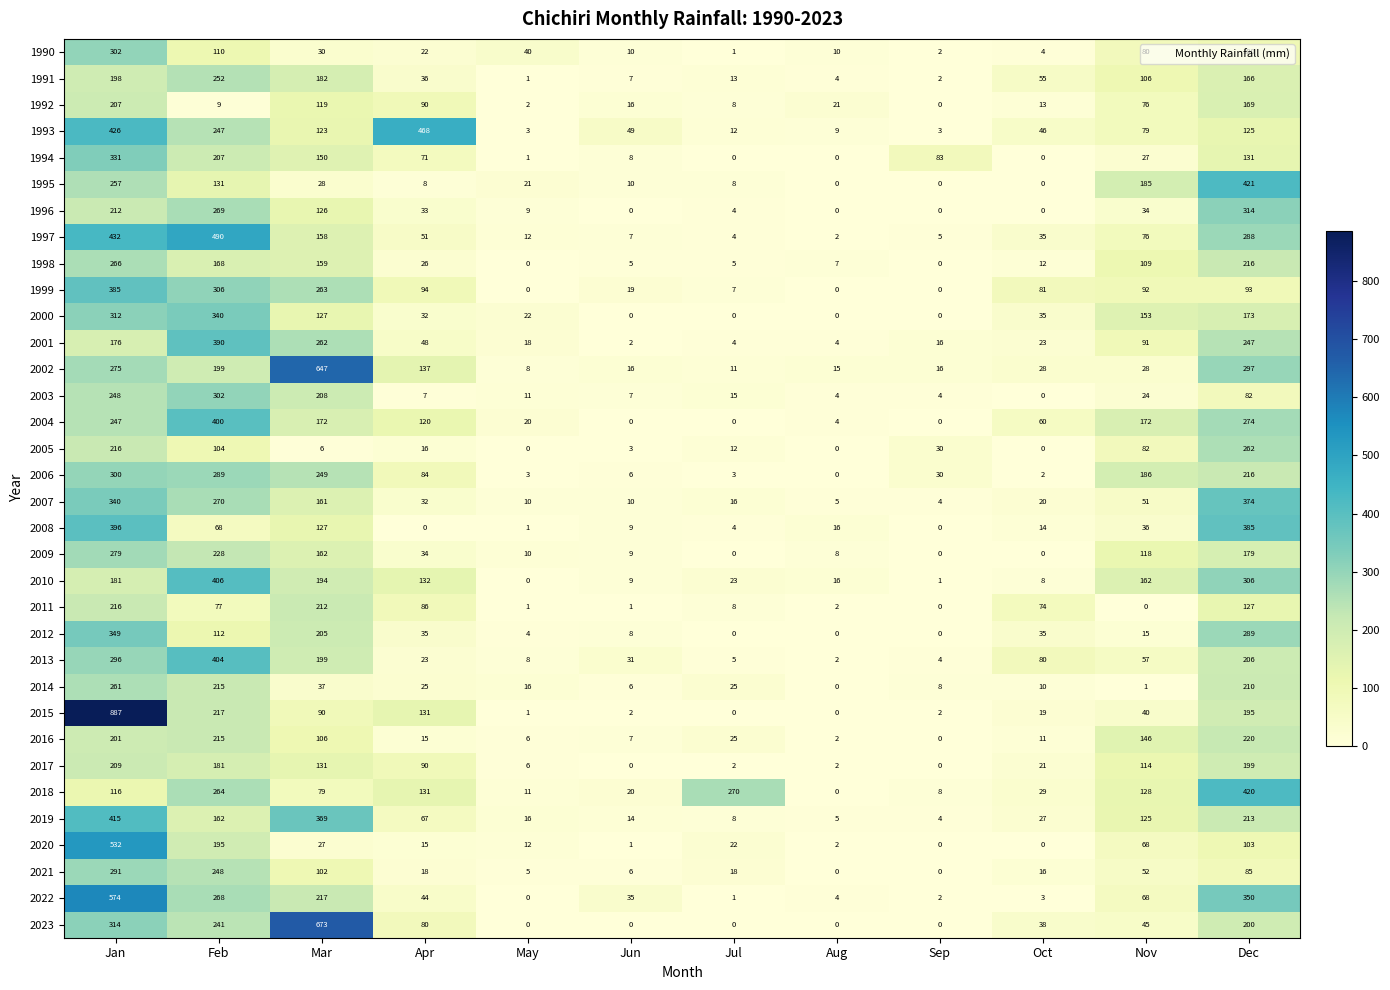

What is the sum of all 2008 values?

1056